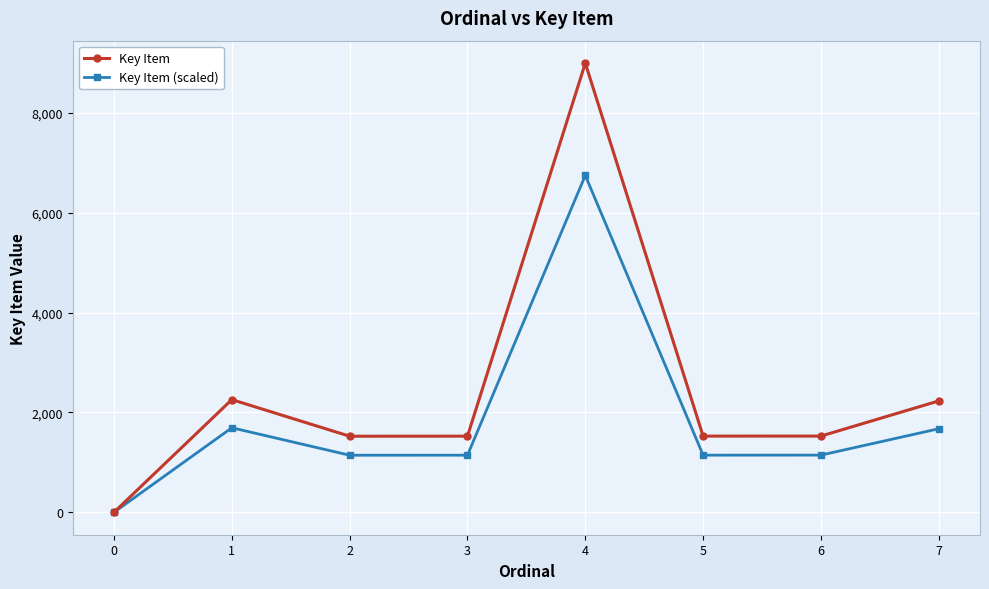

What is the average value of the Key Item (scaled) series?

1835.5